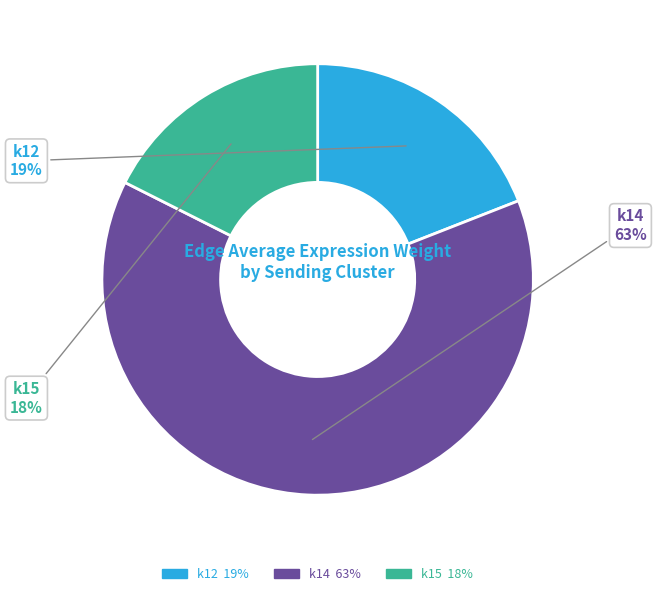

What is the ratio of the value at k14 to the value at k12?

3.3